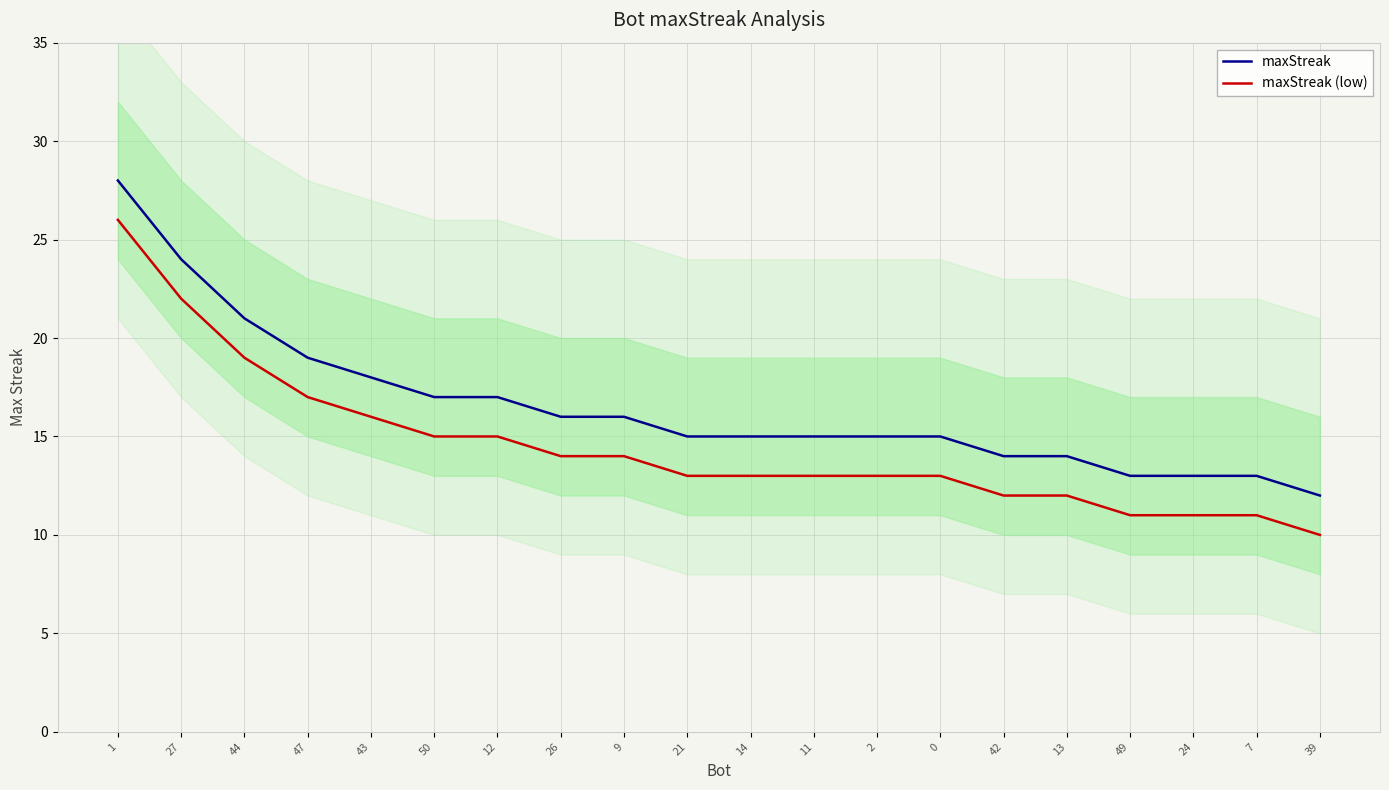

Which label corresponds to the largest value in the chart?

1